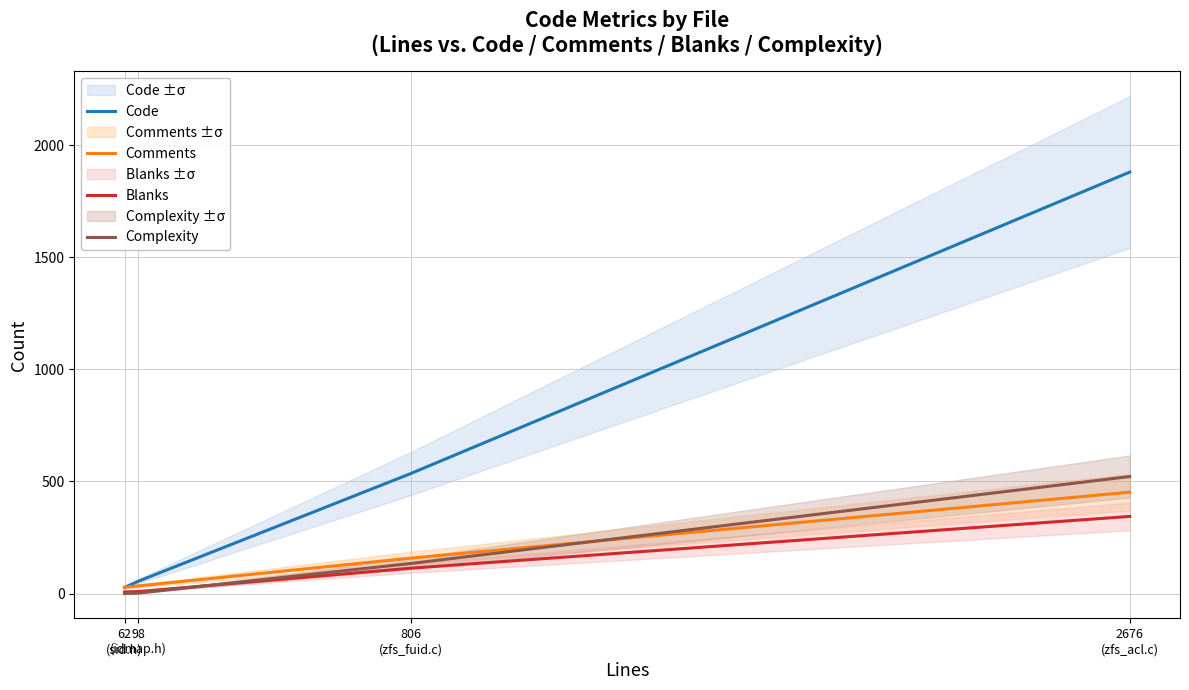

At which label does Comments reach its minimum?

62
(sid.h)